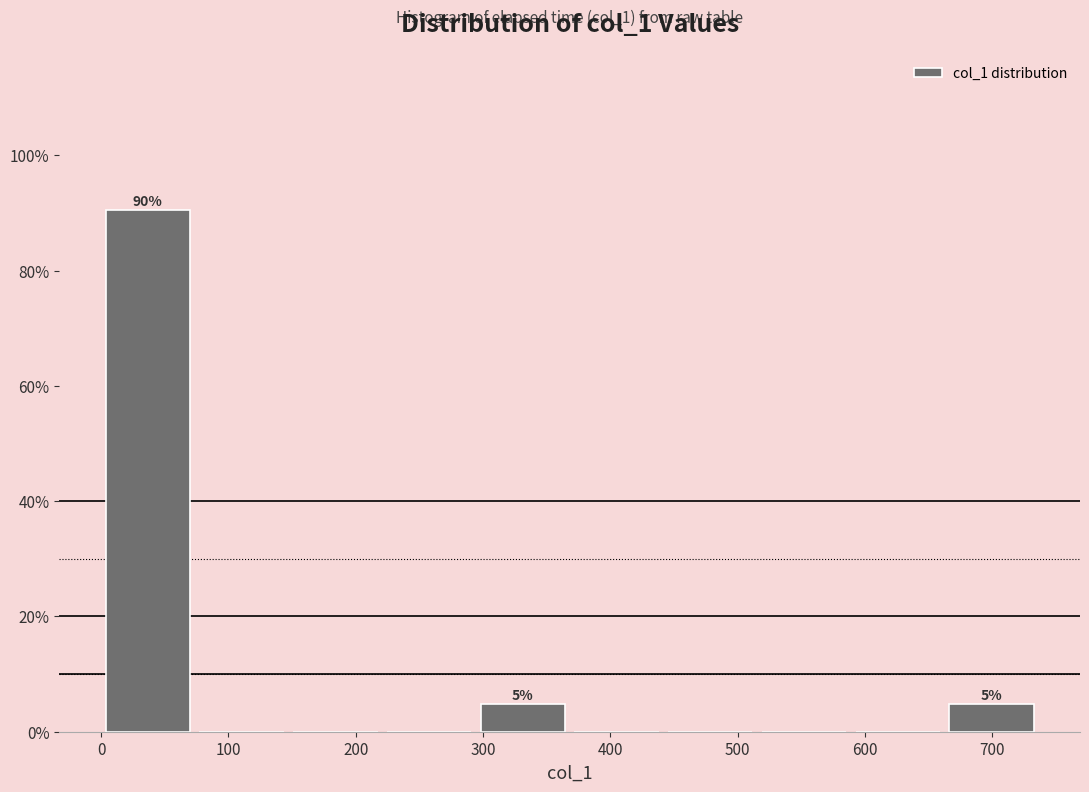

Which range on the x-axis has the tallest bar?

0 to 70